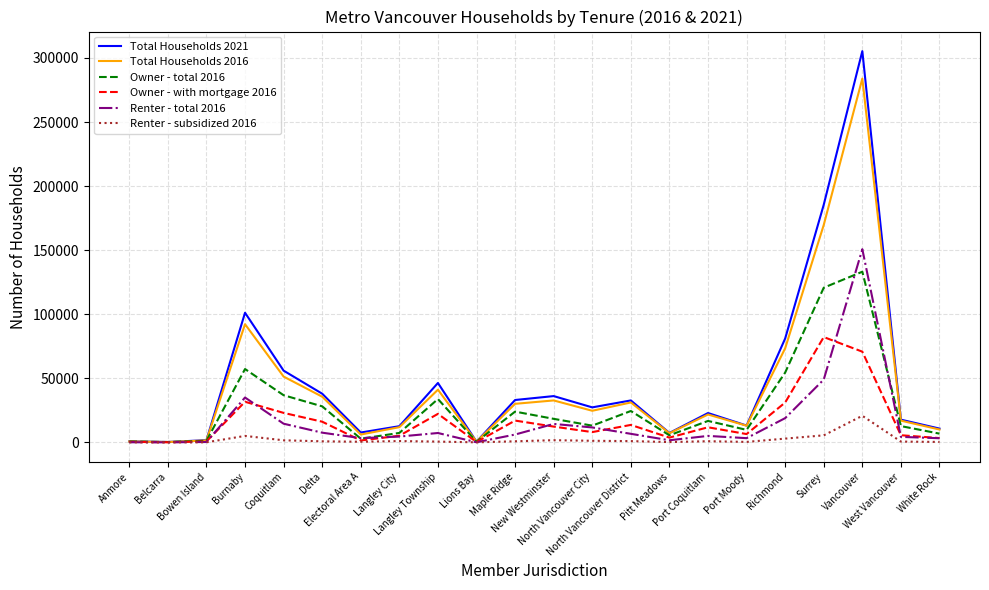

Which series changed the most between Coquitlam and White Rock?

Total Households 2021